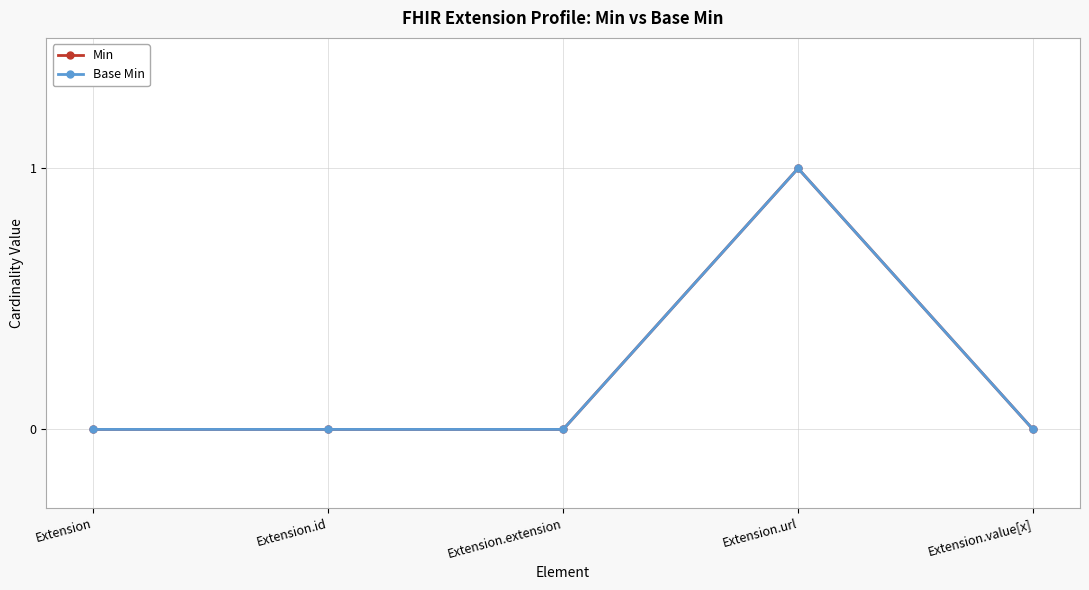

Is this an area chart (filled region under the line)?

No